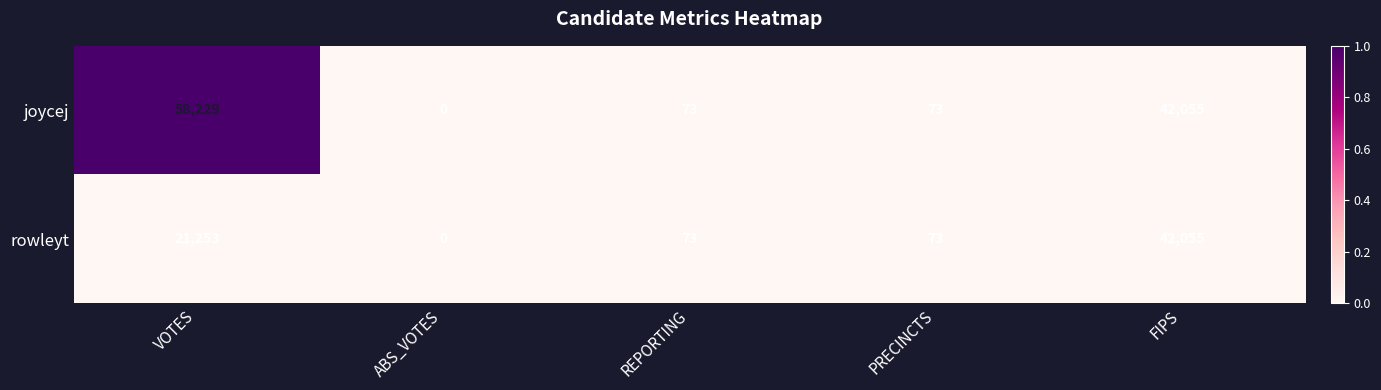

The value of joycej at PRECINCTS is 49. True or false?

False